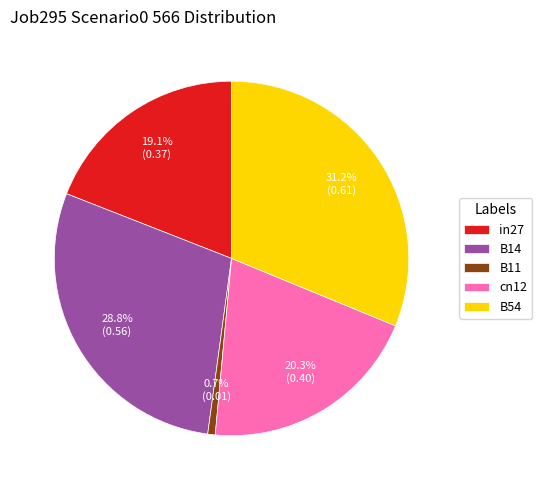

True or false: cn12 accounts for 20% of the total.

True